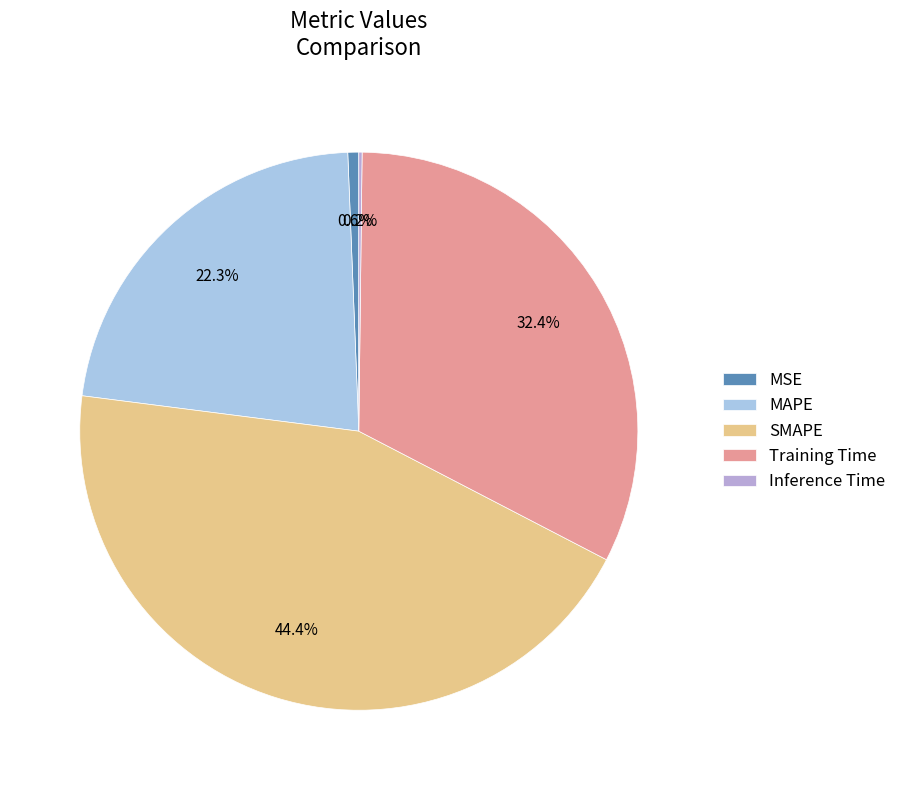

True or false: MSE accounts for 11% of the total.

False